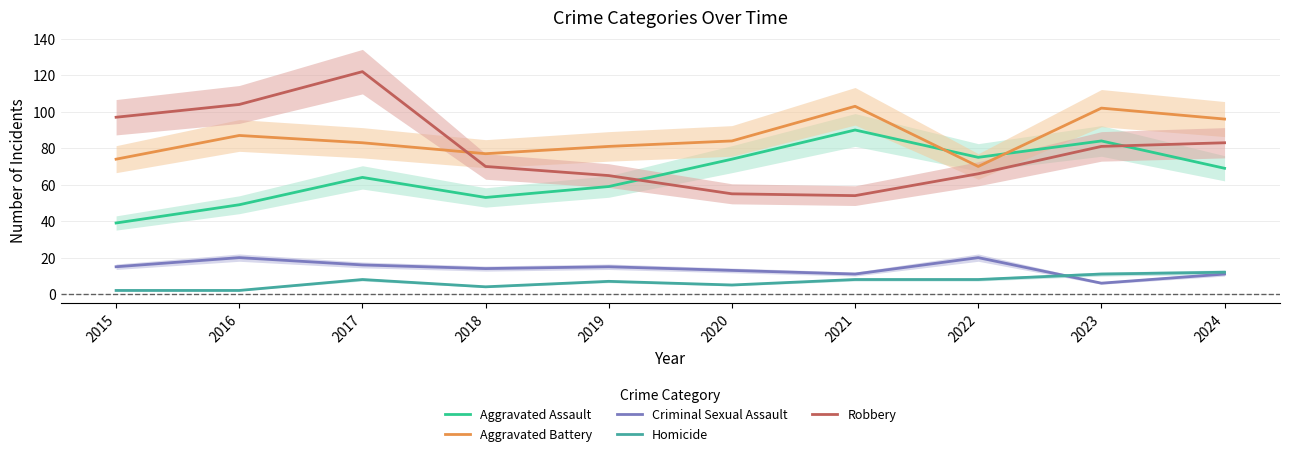

What is the value of the Robbery point at the 5th from the left?

65